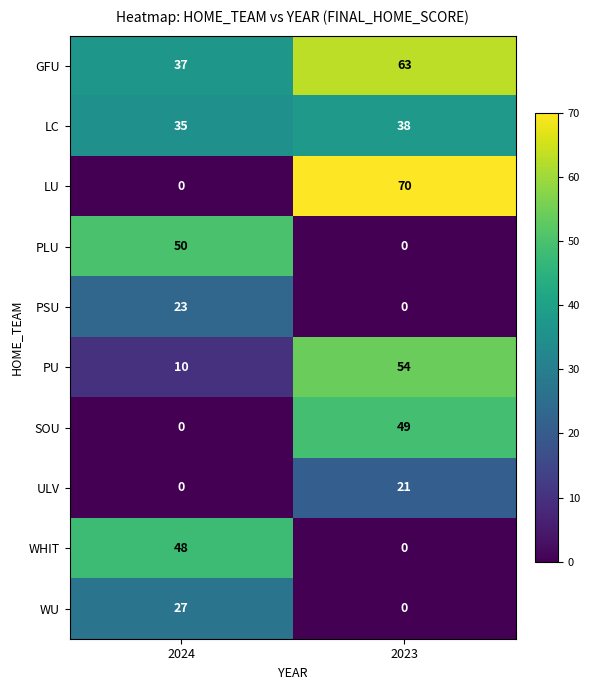

Which category has the highest value across all series?

2023